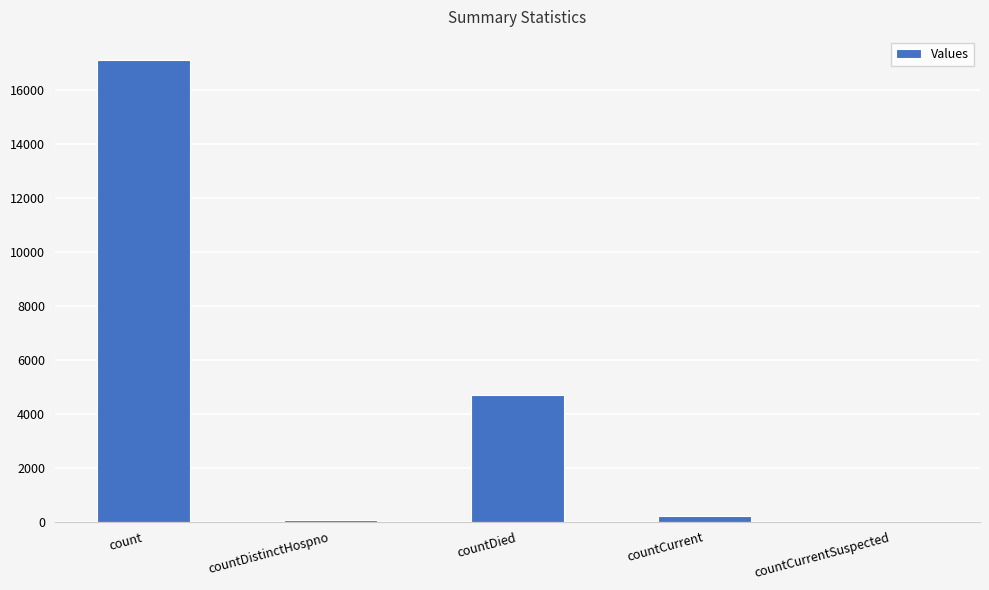

At which label does the data first exceed 216?

count